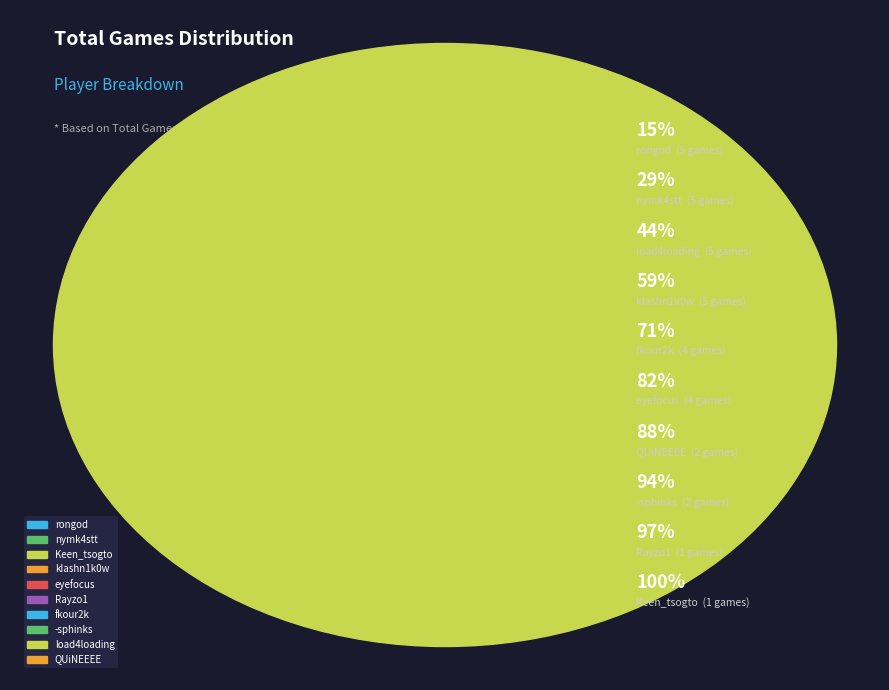

What is the change in value from eyefocus to QUiNEEEE?

-2